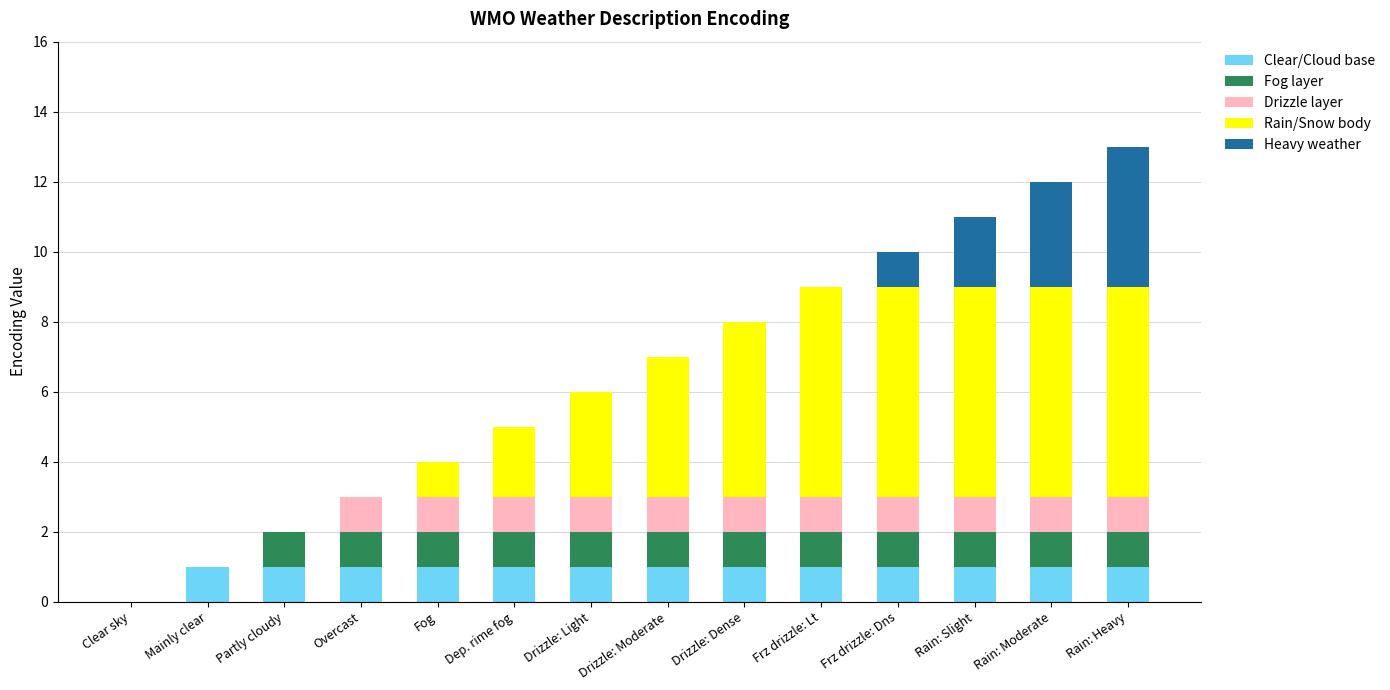

What is the total value across all series at Frz drizzle: Lt?

9